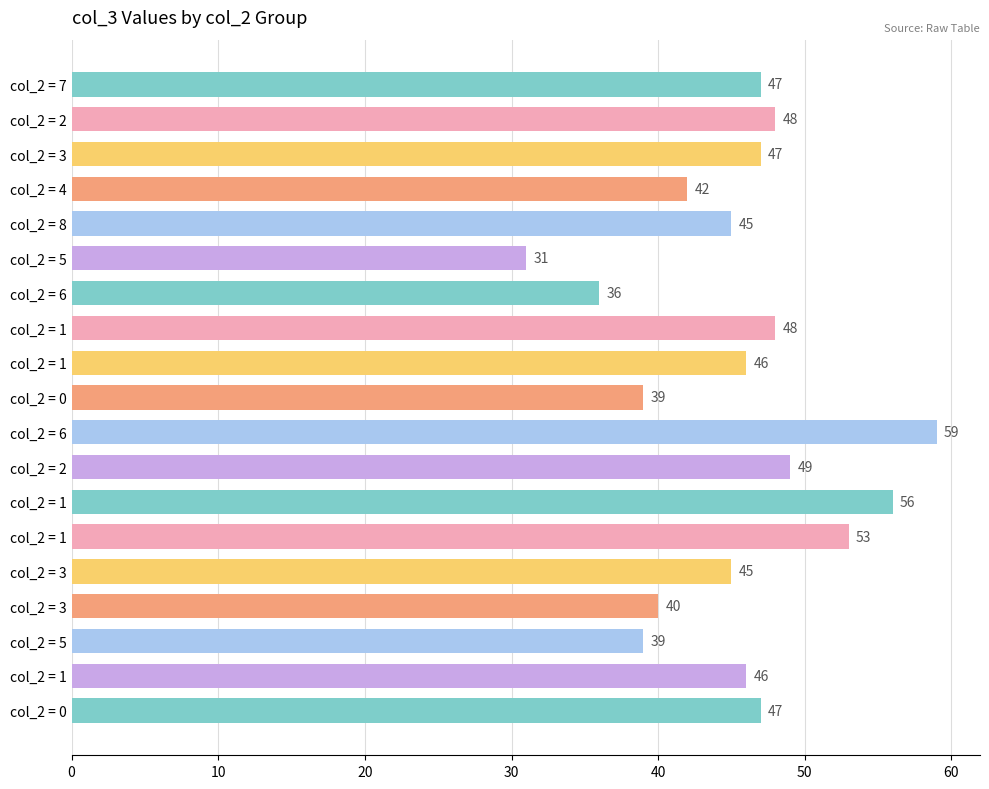

What is the sum of all values?

863